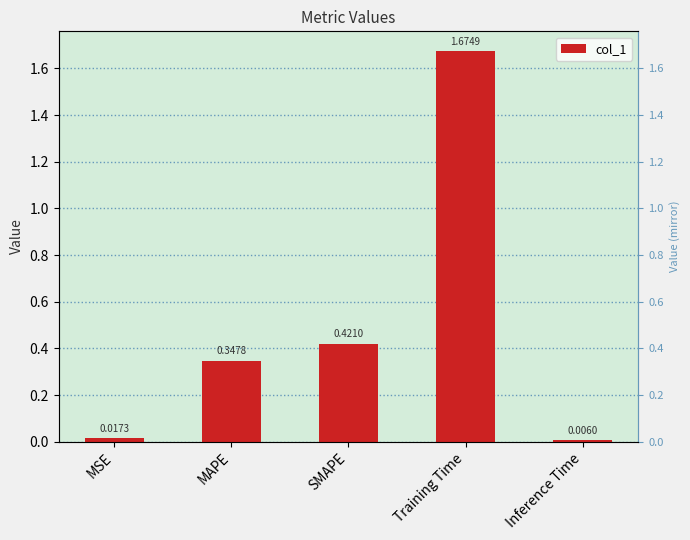

At which category does the chart reach its peak across all series?

Training Time